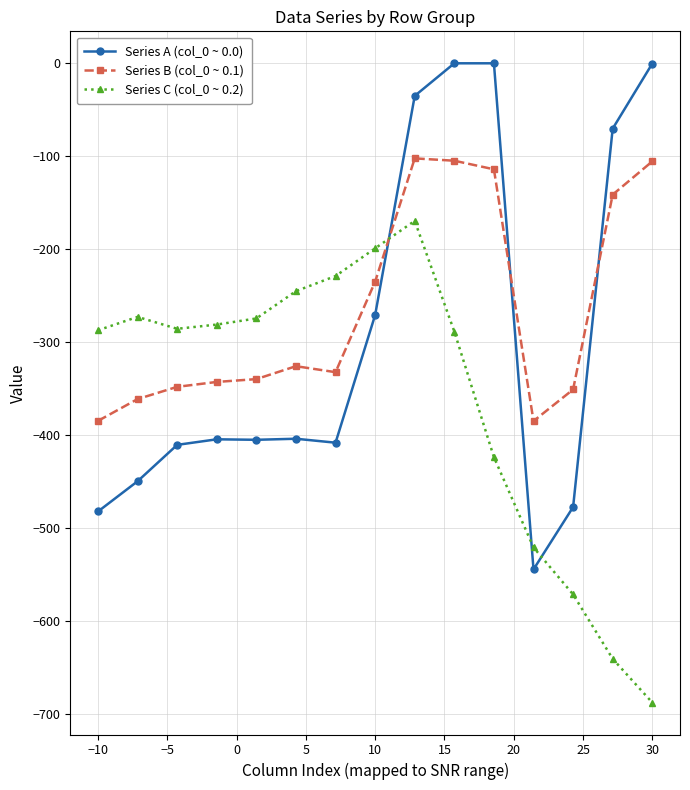

True or false: Series C (col_0 ~ 0.2) has more than 1 interior local peaks.

True